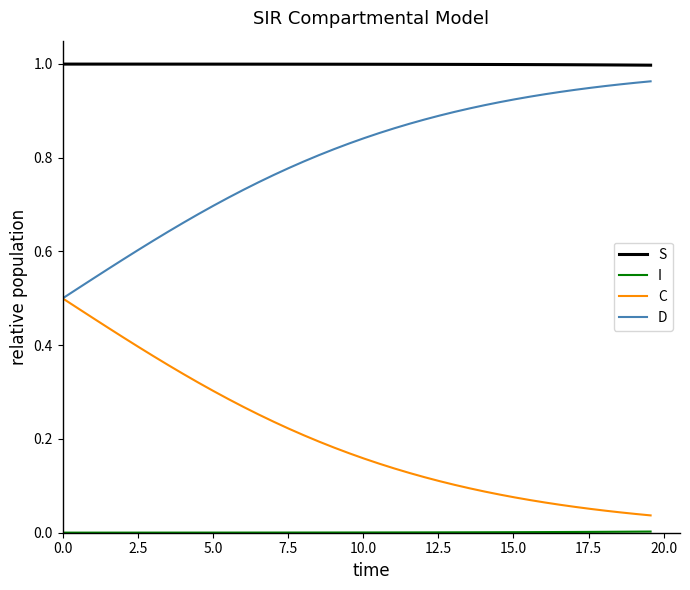

True or false: D and S cross at least once.

False